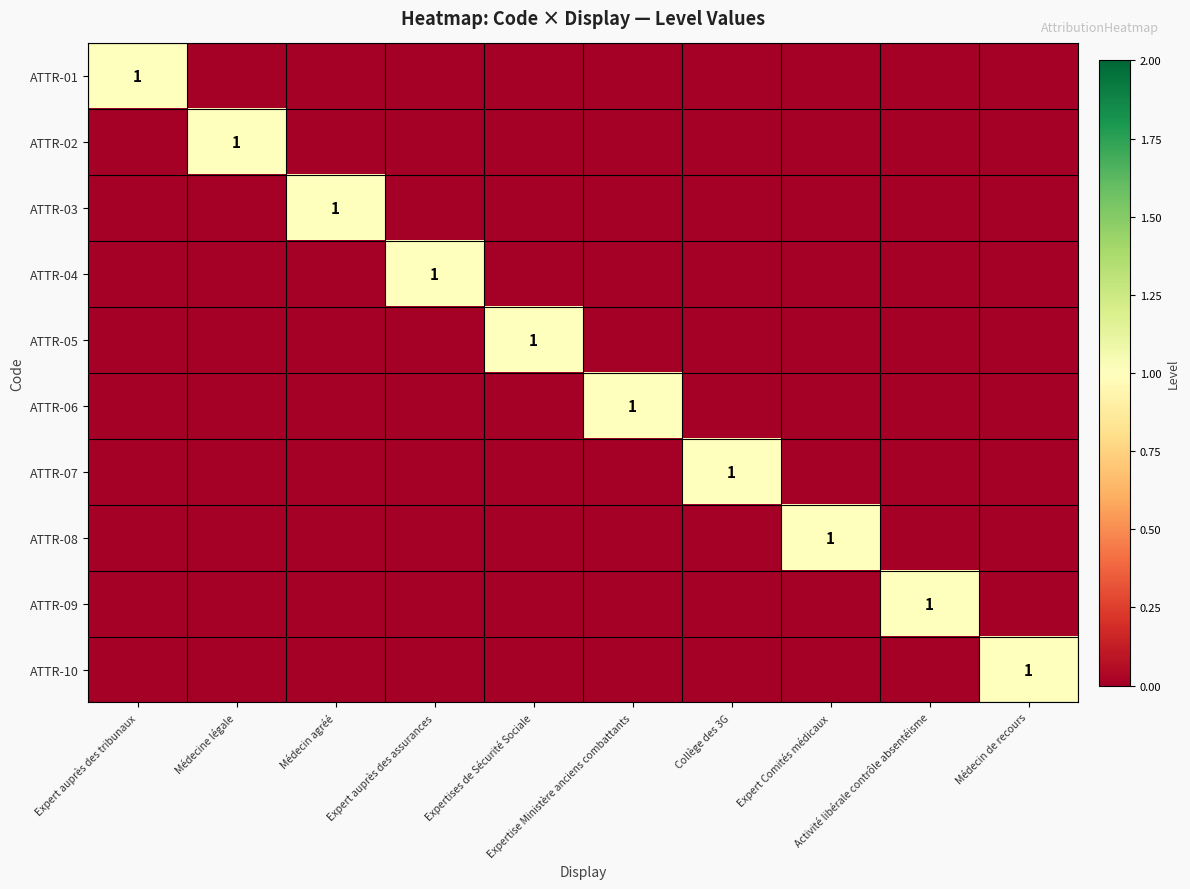

How many series are shown in this chart?

10